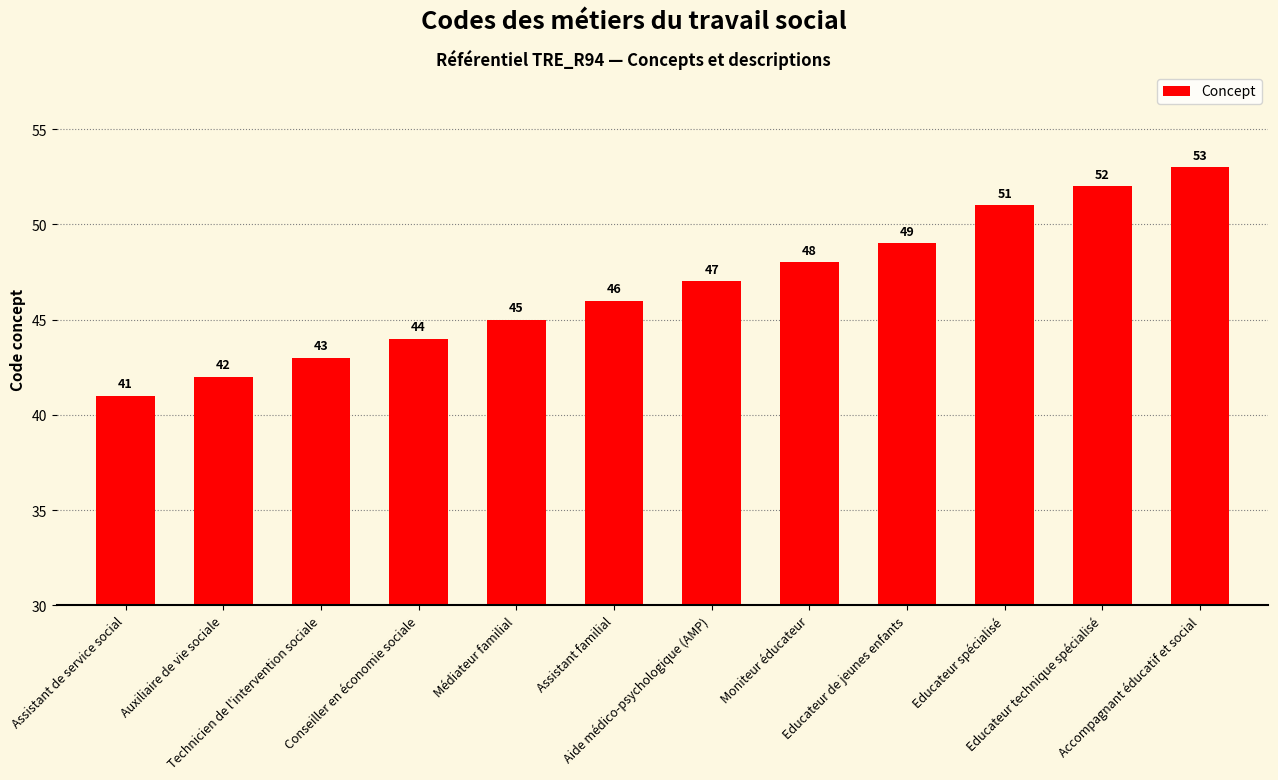

Rank the categories by value from lowest to highest.

Assistant de service social, Auxiliaire de vie sociale, Technicien de l'intervention sociale, Conseiller en économie sociale, Médiateur familial, Assistant familial, Aide médico-psychologique (AMP), Moniteur éducateur, Educateur de jeunes enfants, Educateur spécialisé, Educateur technique spécialisé, Accompagnant éducatif et social